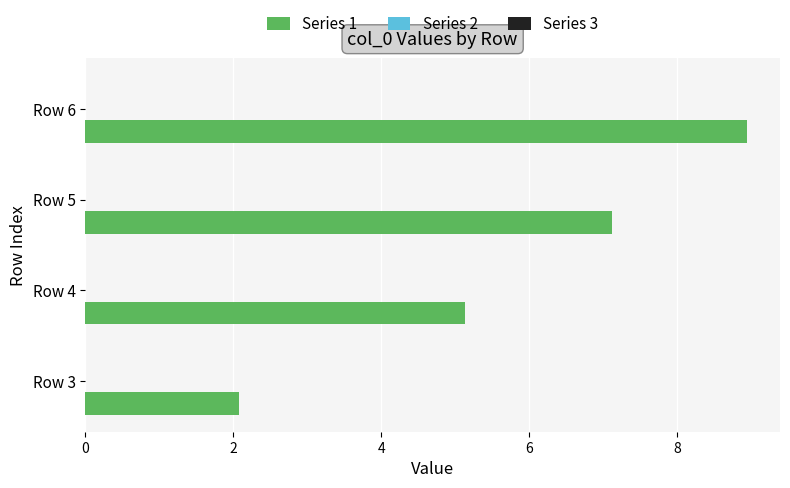

How many bars are there in total?

4